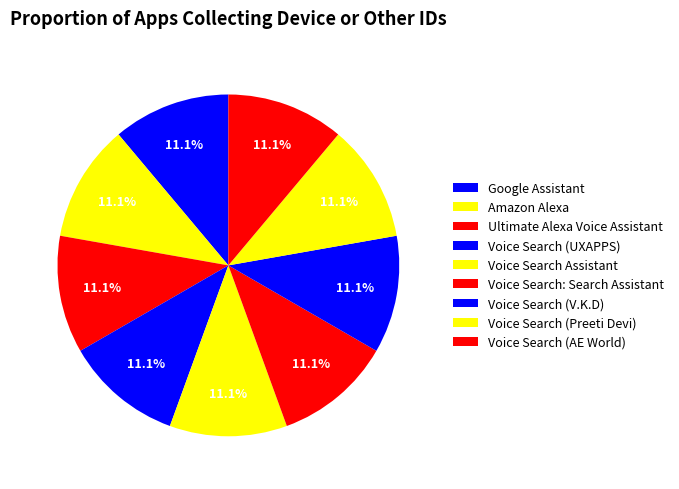

How many segments does this pie chart have?

9